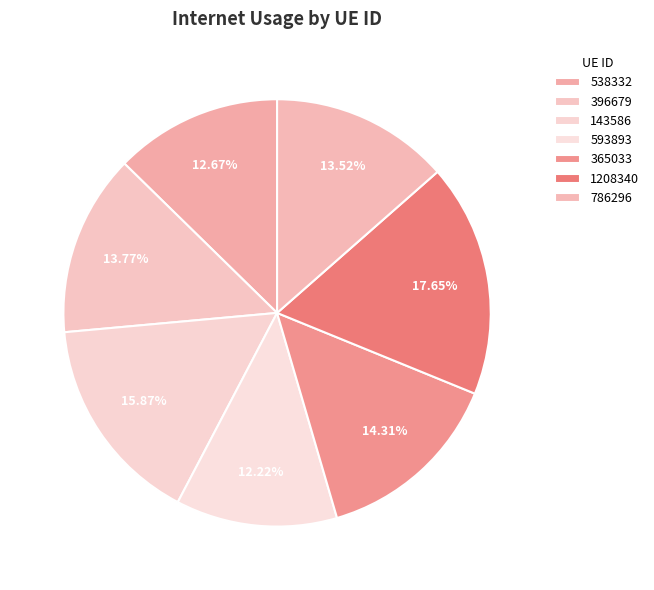

To the nearest percent, what is the difference between the largest and smallest slice percentages?

5%